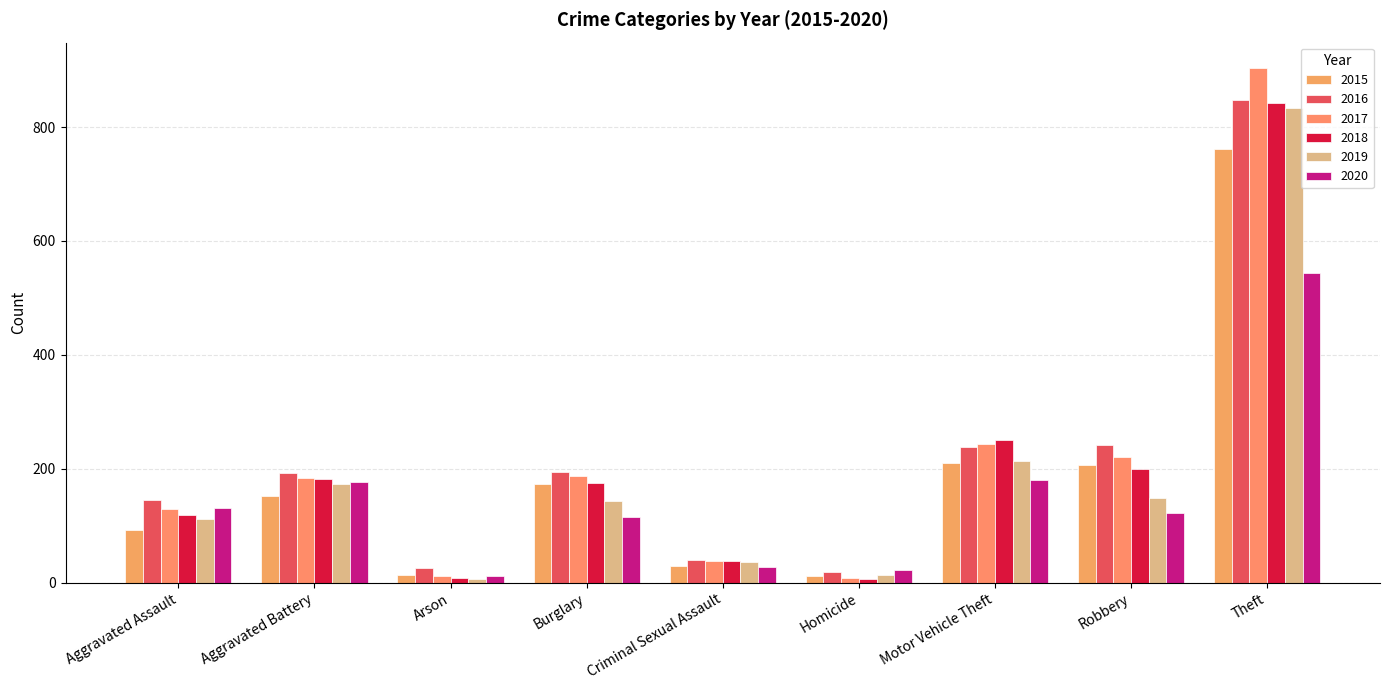

The value of 2019 at Arson is 11. True or false?

False